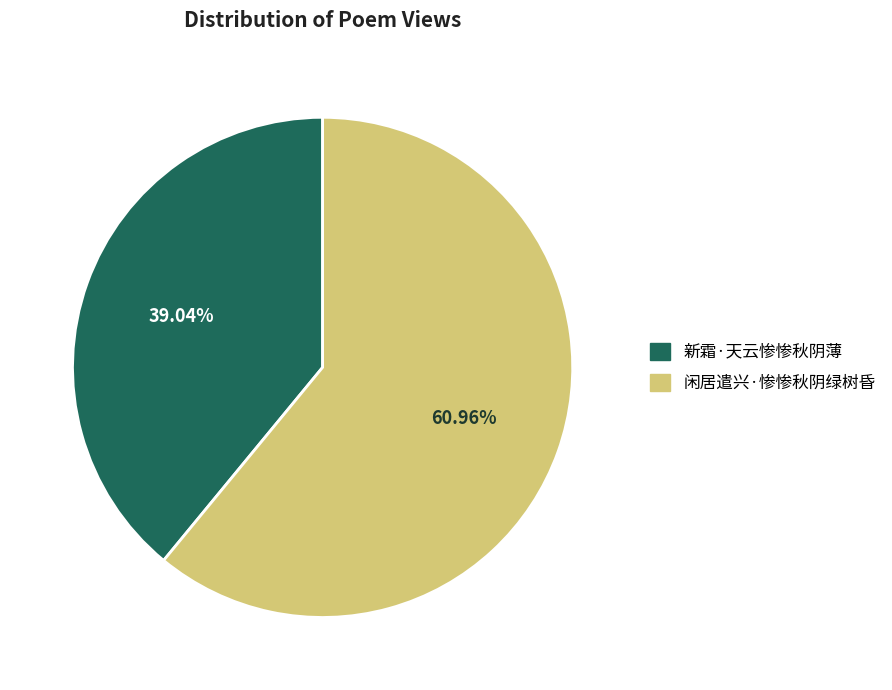

True or false: 闲居遣兴·惨惨秋阴绿树昏 accounts for 52% of the total.

False